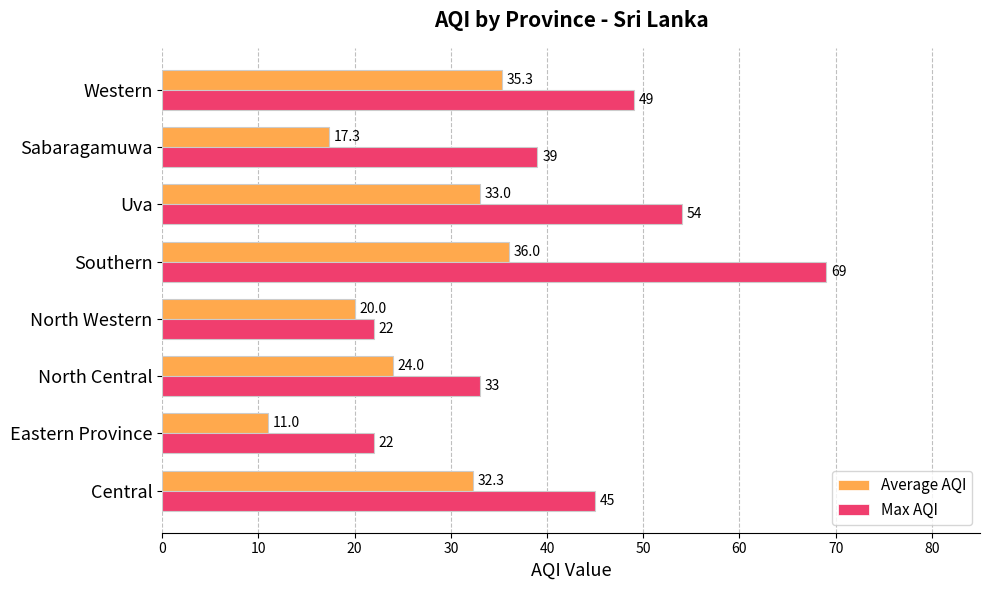

What is the sum of the Max AQI values at Sabaragamuwa and Western?

88.0